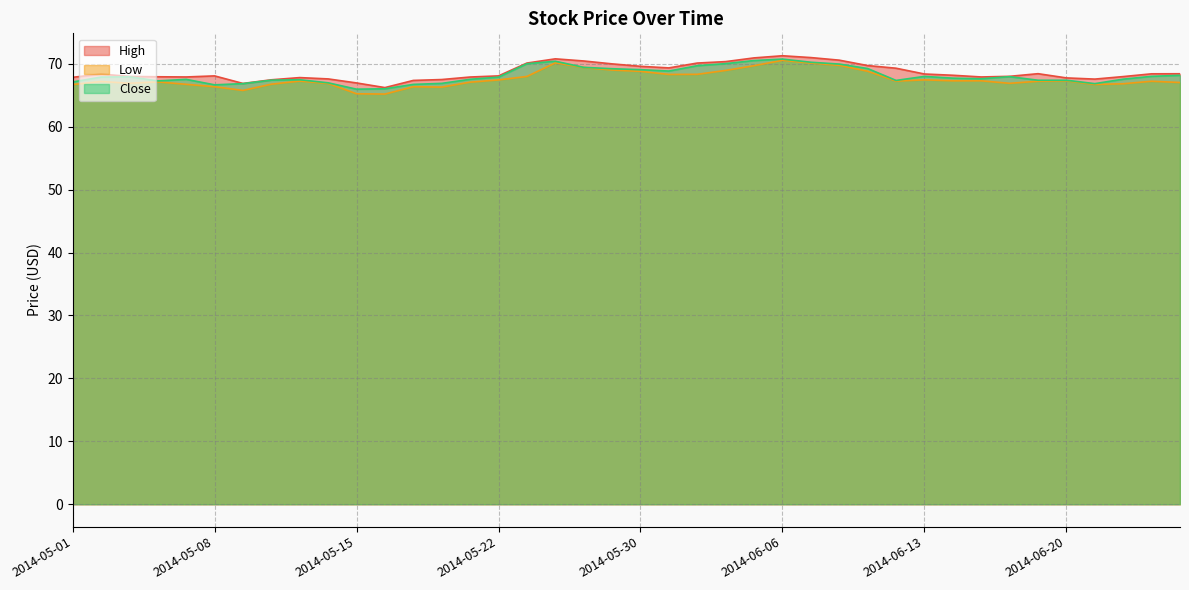

What are all the series names shown in the legend?

High, Low, Close